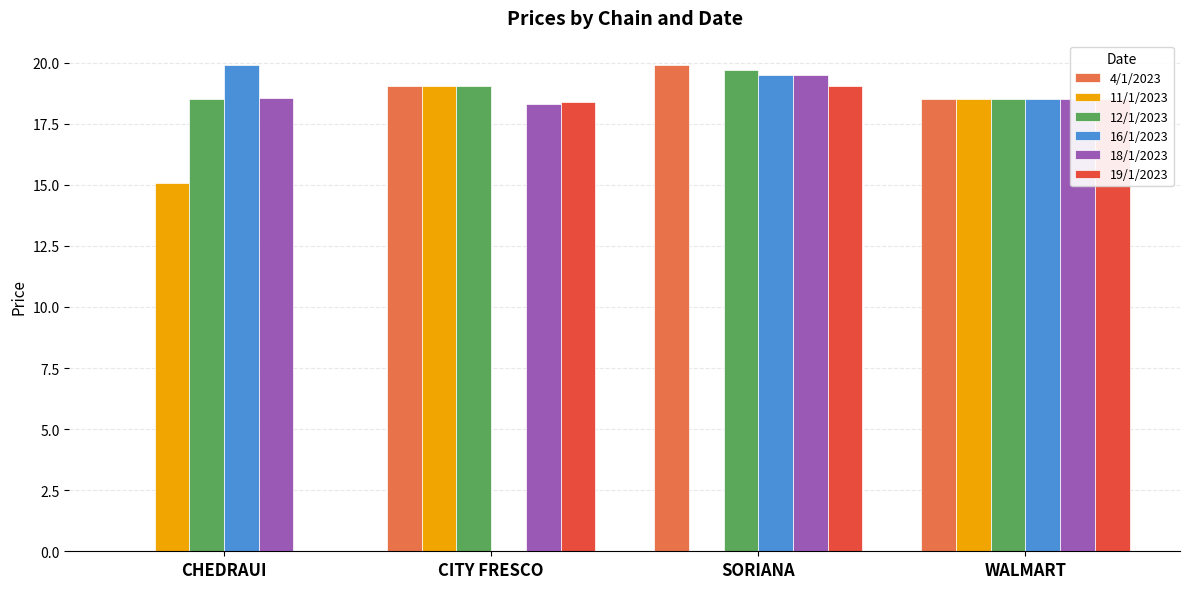

What is the sum of the 4/1/2023 values at CHEDRAUI and SORIANA?

19.9